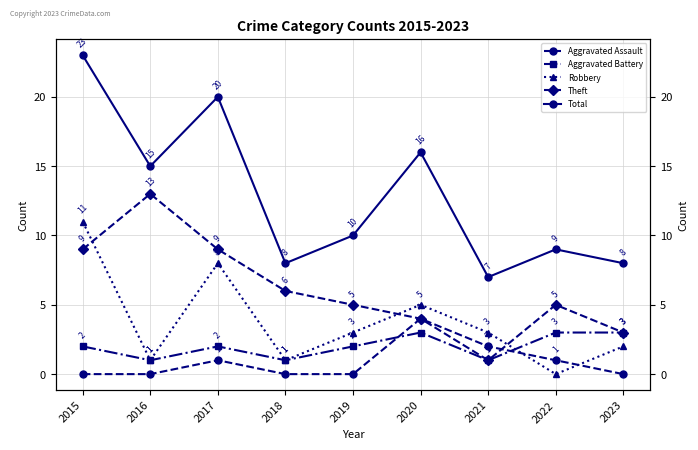

Is this an area chart (filled region under the line)?

No